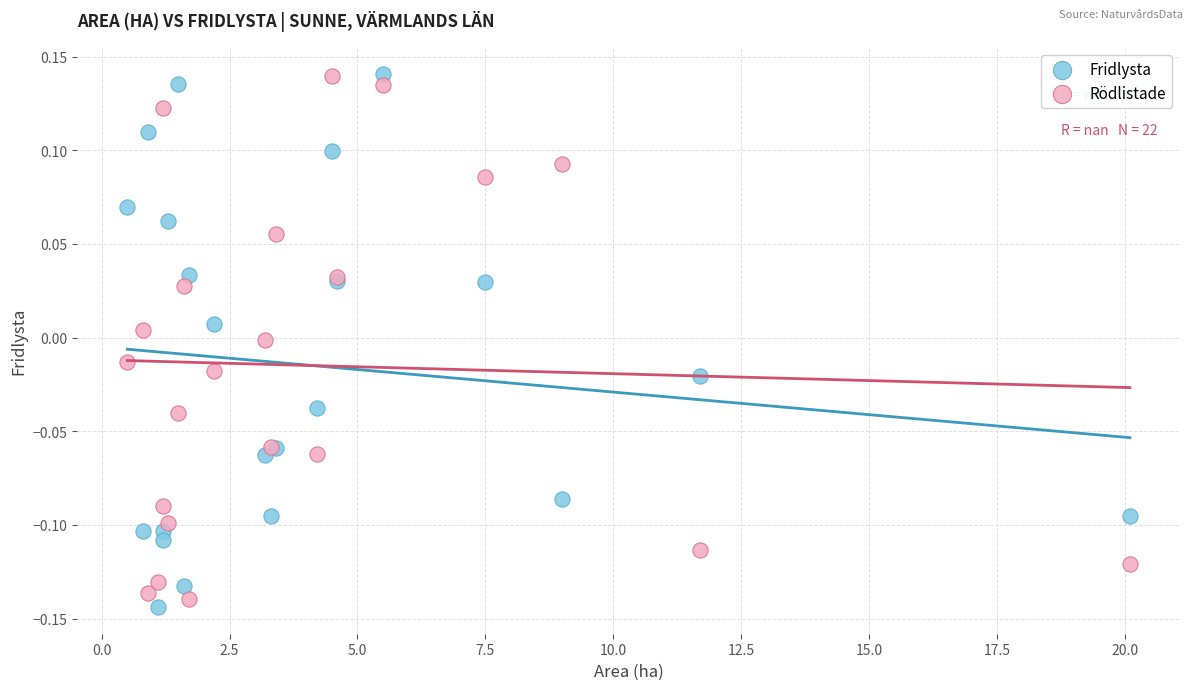

What is the X range (max minus min) for the scatter plot?

19.6